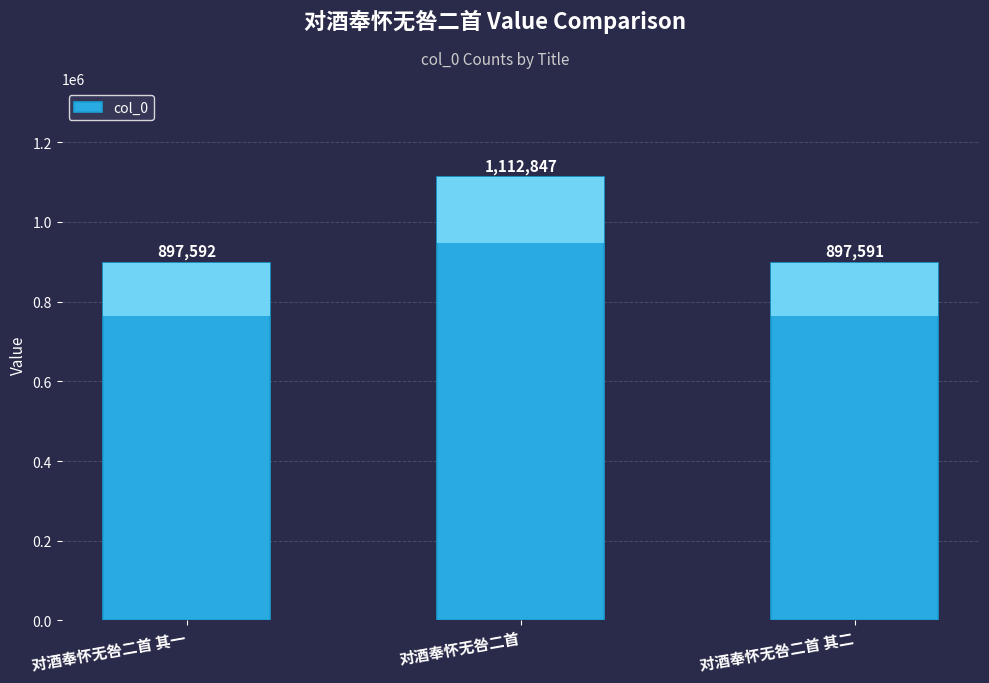

What position from the right is 对酒奉怀无咎二首 其二?

1